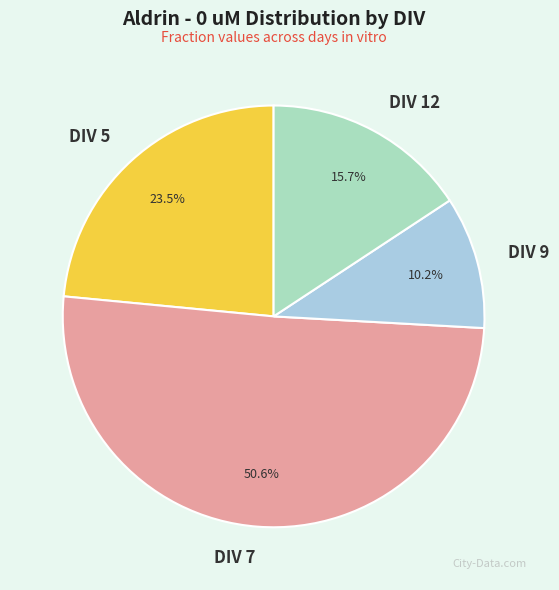

What is the total percentage of DIV 7 and DIV 9?

60.8%